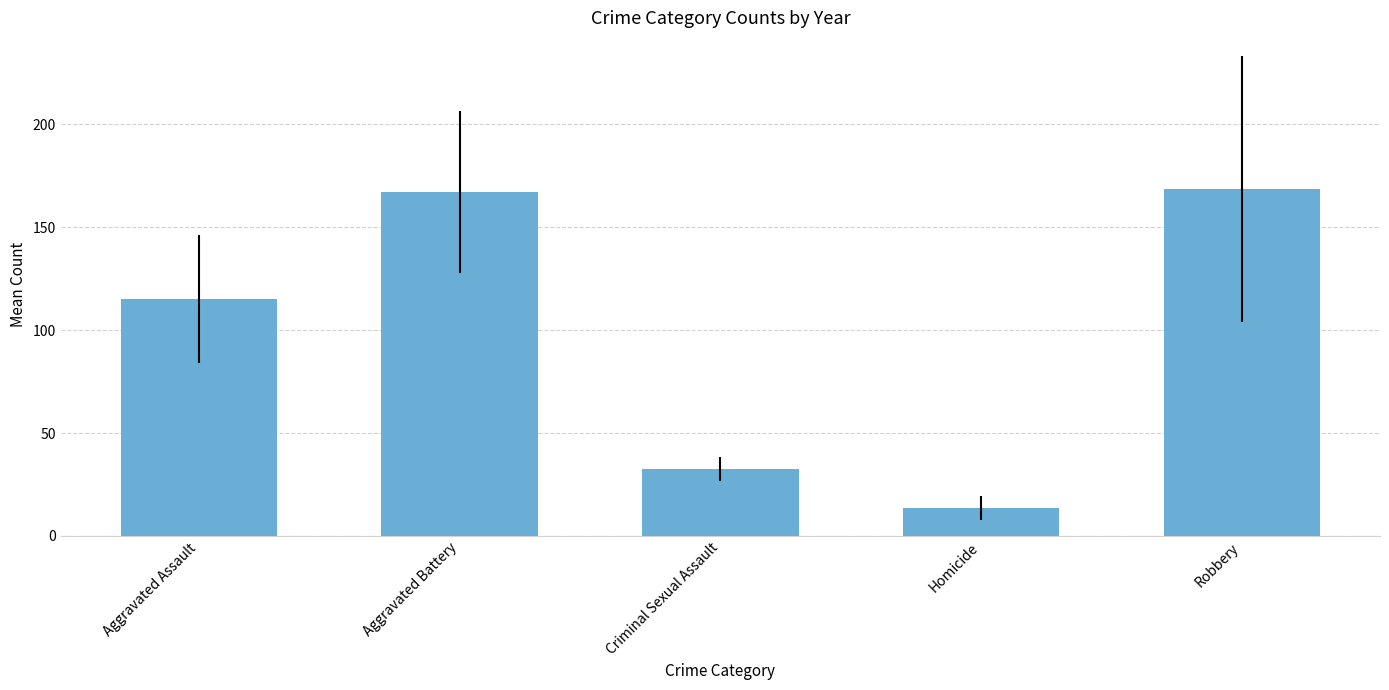

What is the change in value from Aggravated Assault to Criminal Sexual Assault?

-82.5